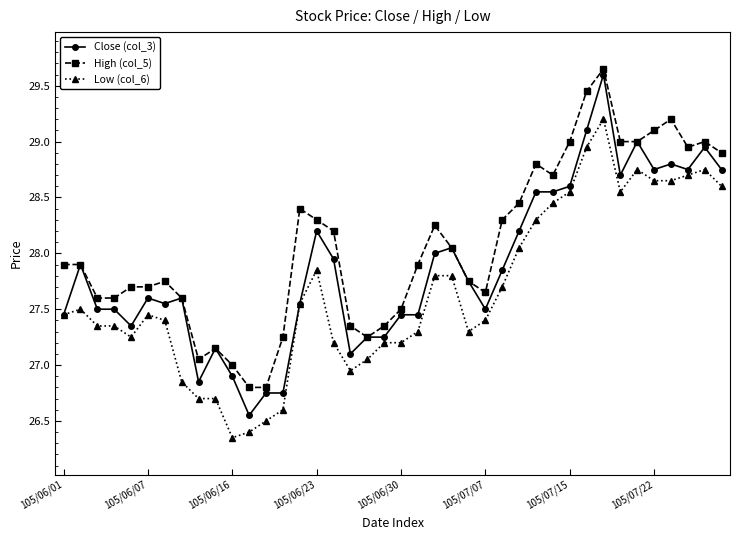

True or false: High (col_5) and Low (col_6) cross at least once.

False